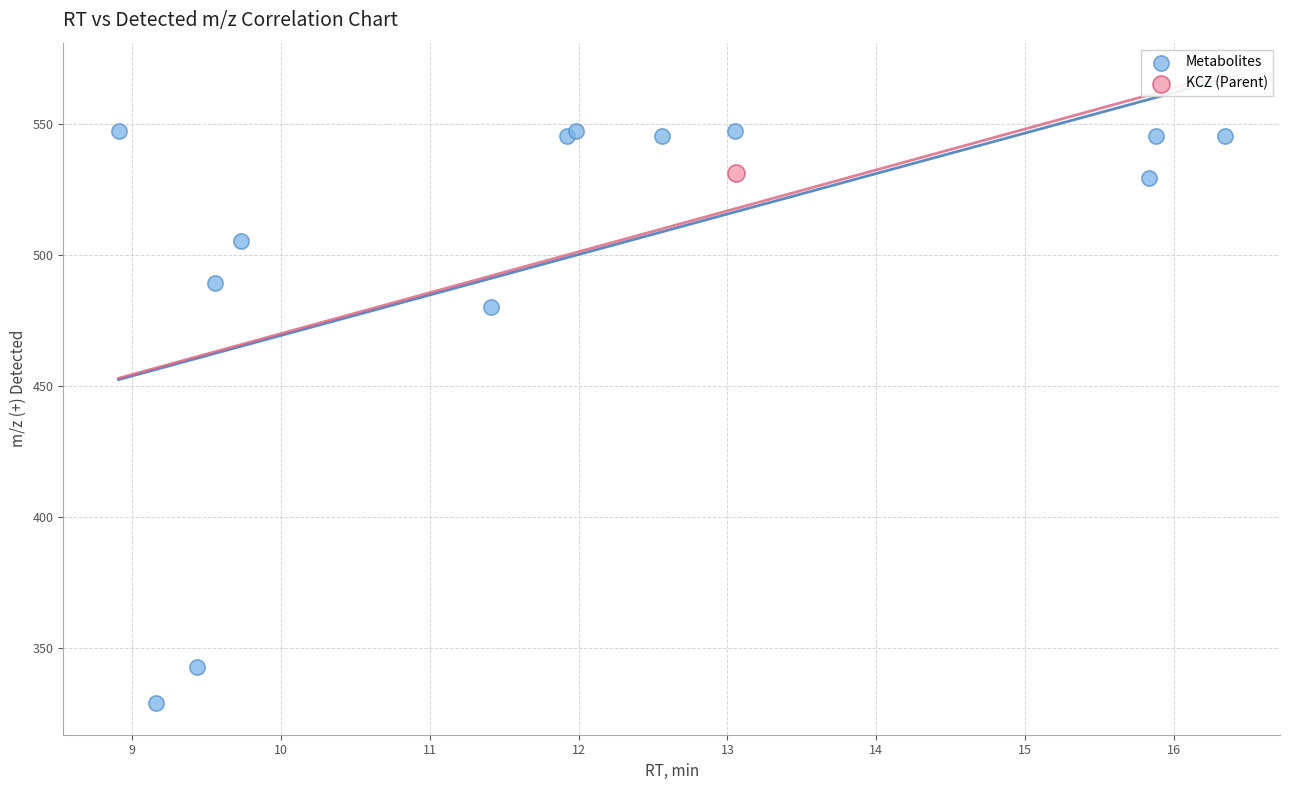

What are all the series names shown in the legend?

Metabolites, KCZ (Parent)